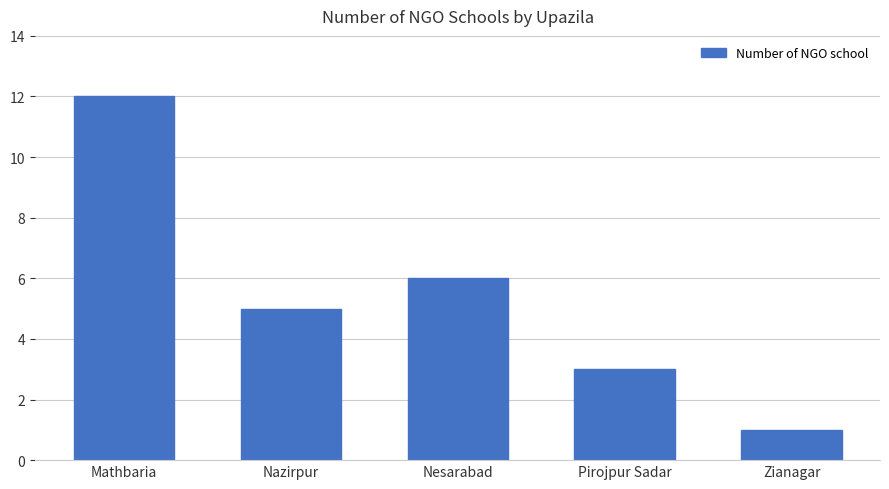

Rank the categories by value from highest to lowest.

Mathbaria, Nesarabad, Nazirpur, Pirojpur Sadar, Zianagar